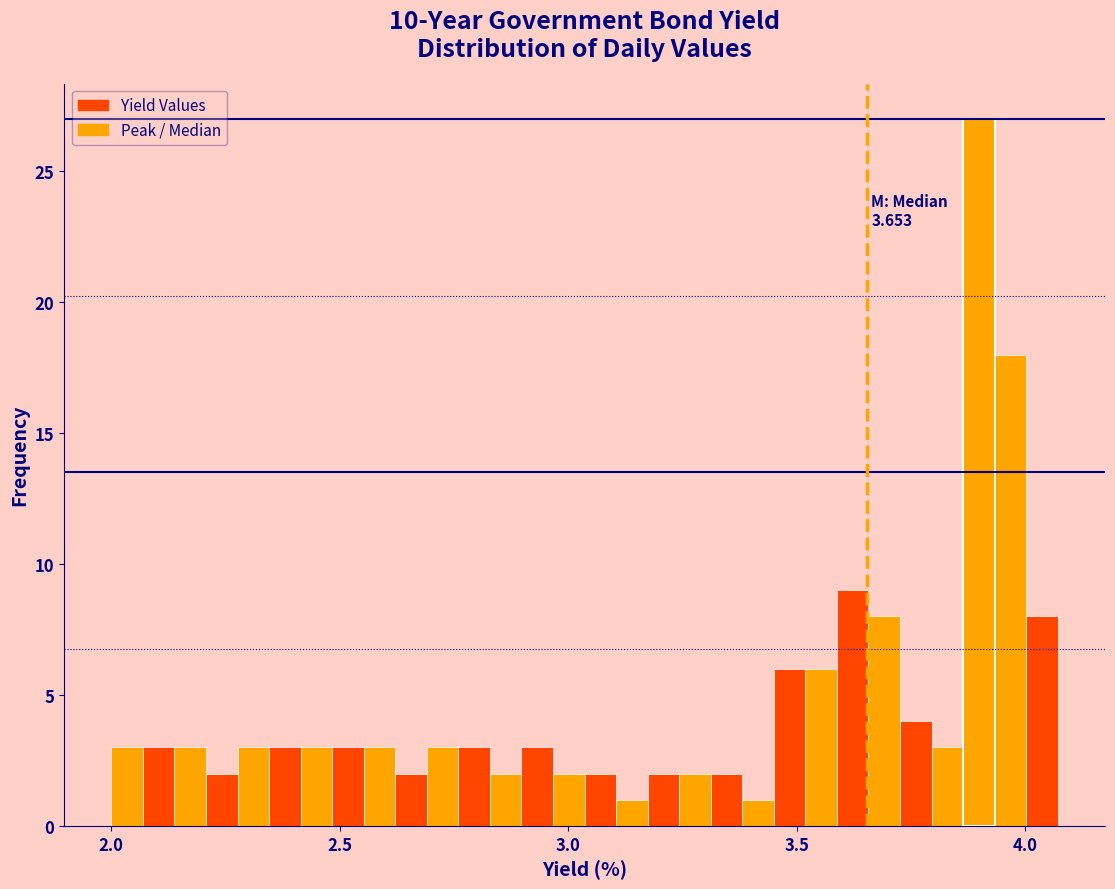

Around what value on the x-axis is the tallest bar? Give the approximate position of its centre, as read against the axis.

3.90